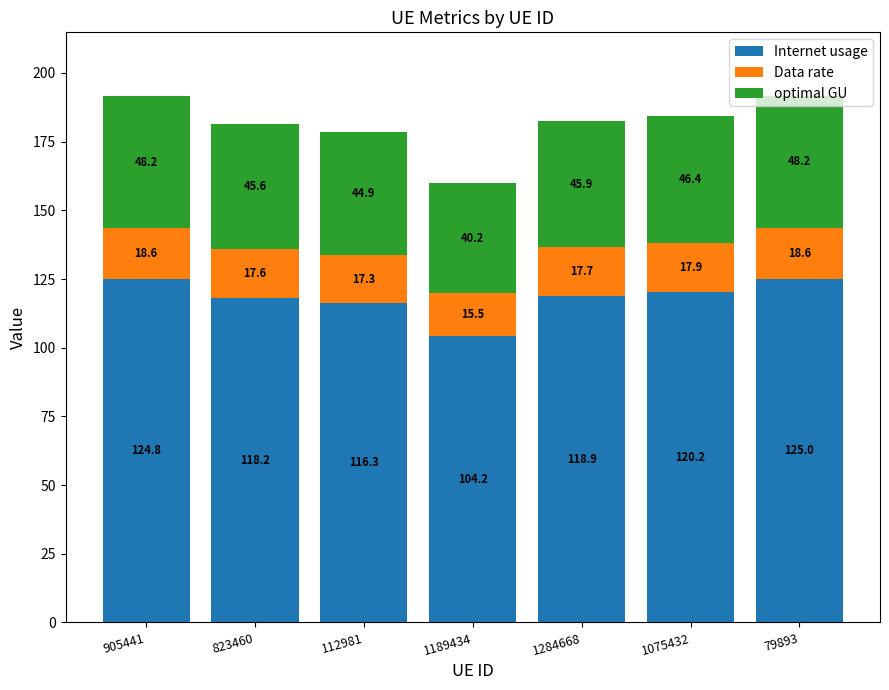

At which label does Internet usage reach its minimum?

1189434